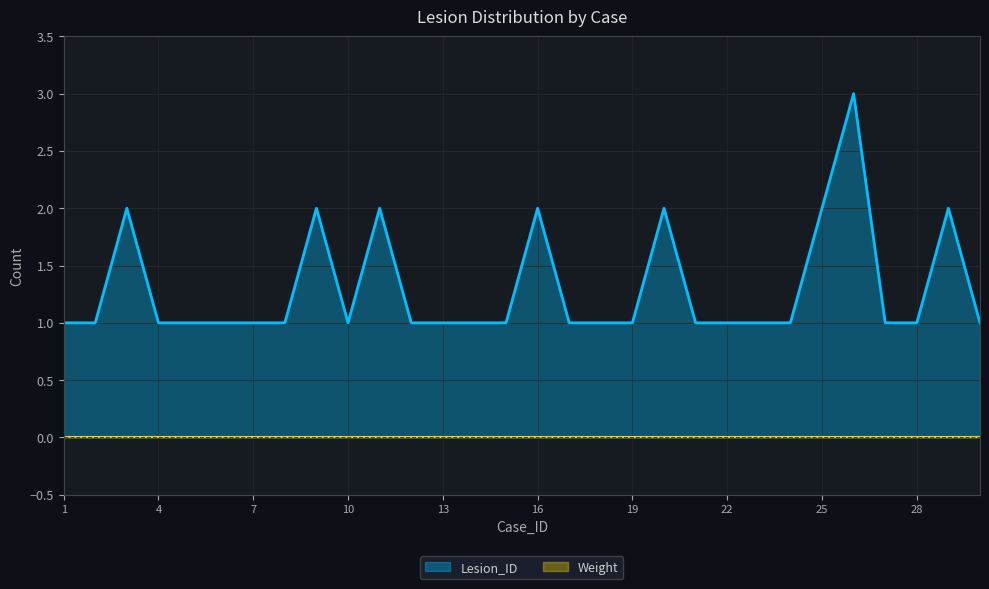

What is the difference between the second highest and second lowest values?

1